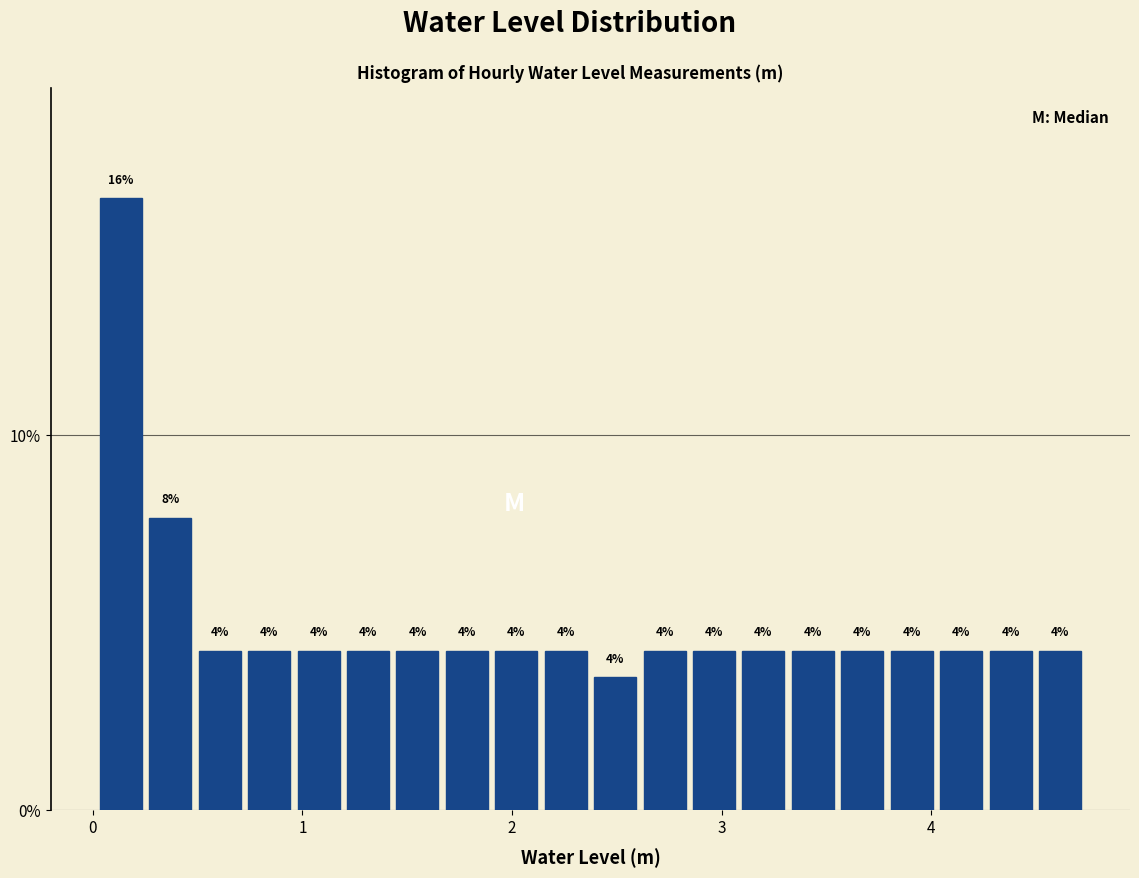

Read against the x-axis, roughly where is the centre of the tallest bar?

0.1